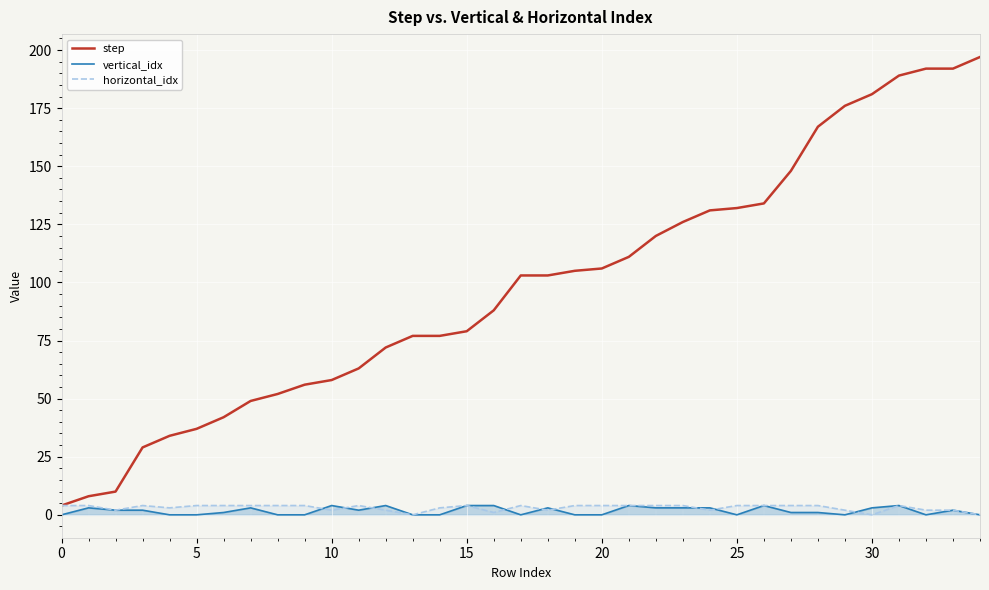

True or false: horizontal_idx and step intersect in this chart.

False